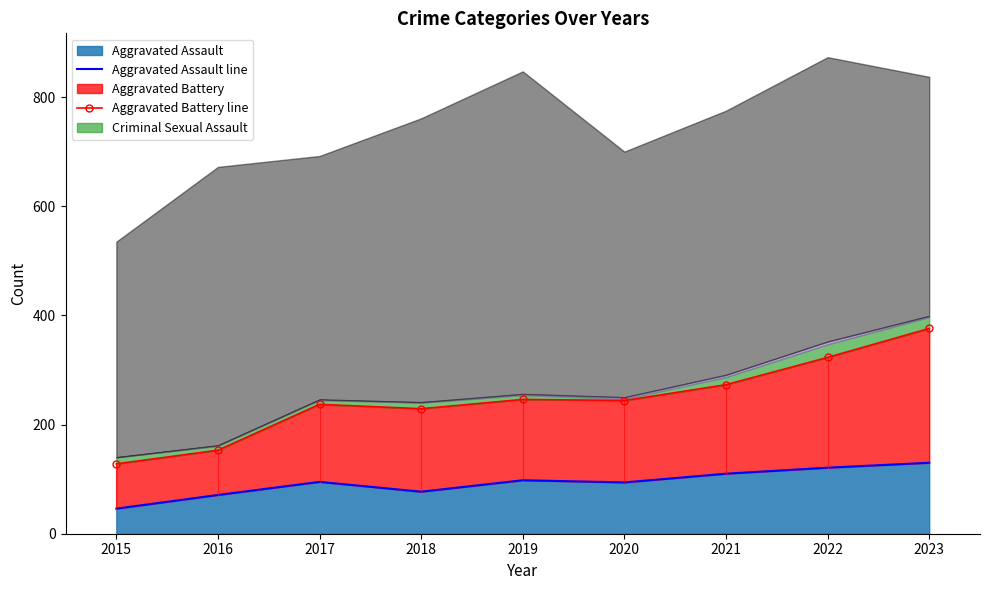

The value of Aggravated Assault line at 2015 is 81. True or false?

False